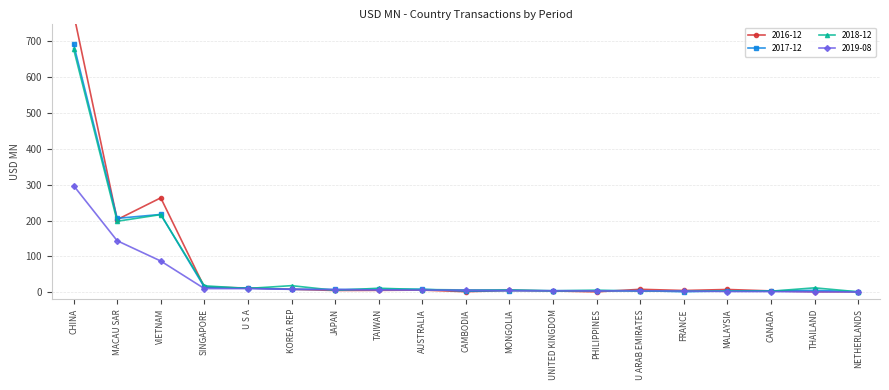

Which series has the largest total across all categories?

201612